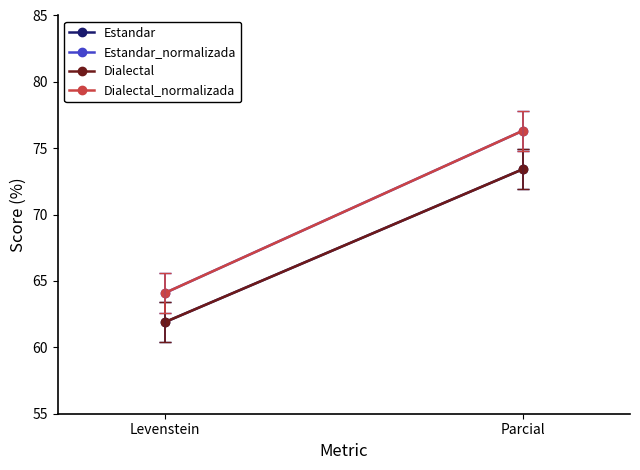

What is the maximum value for Estandar?

73.4